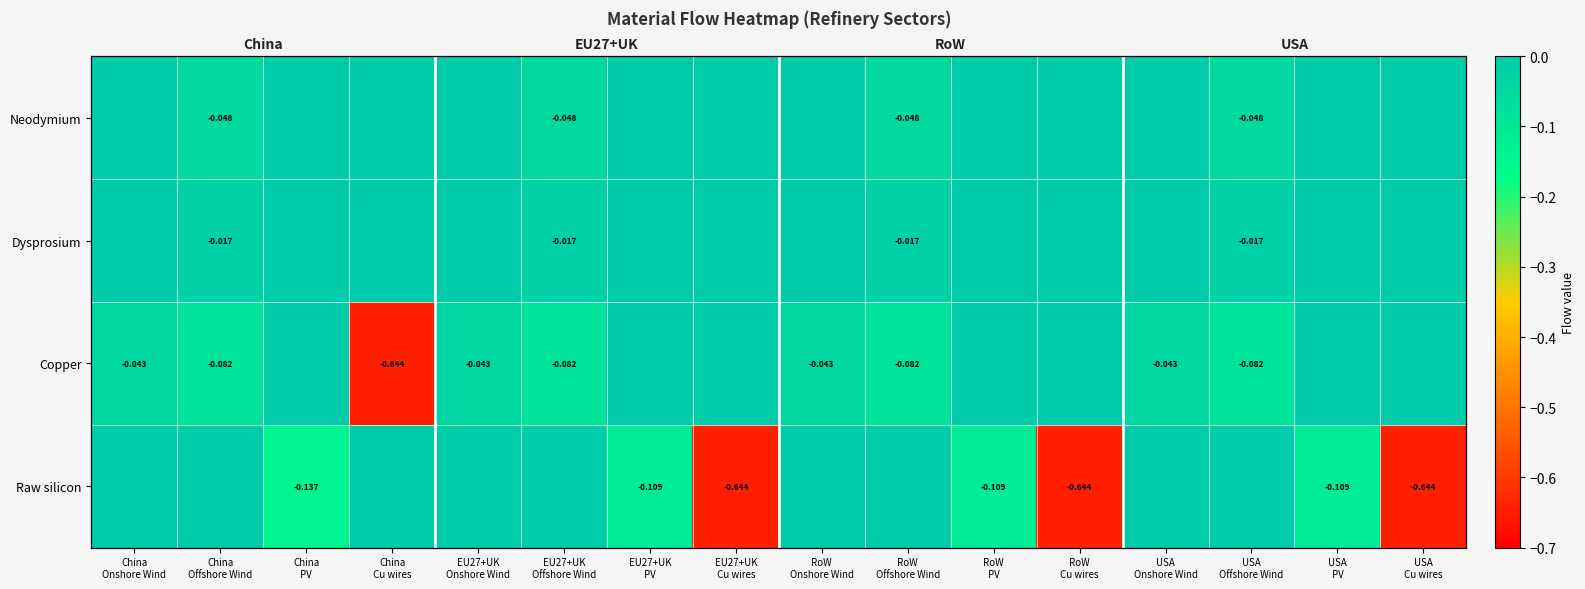

Count the number of data series in this chart.

4